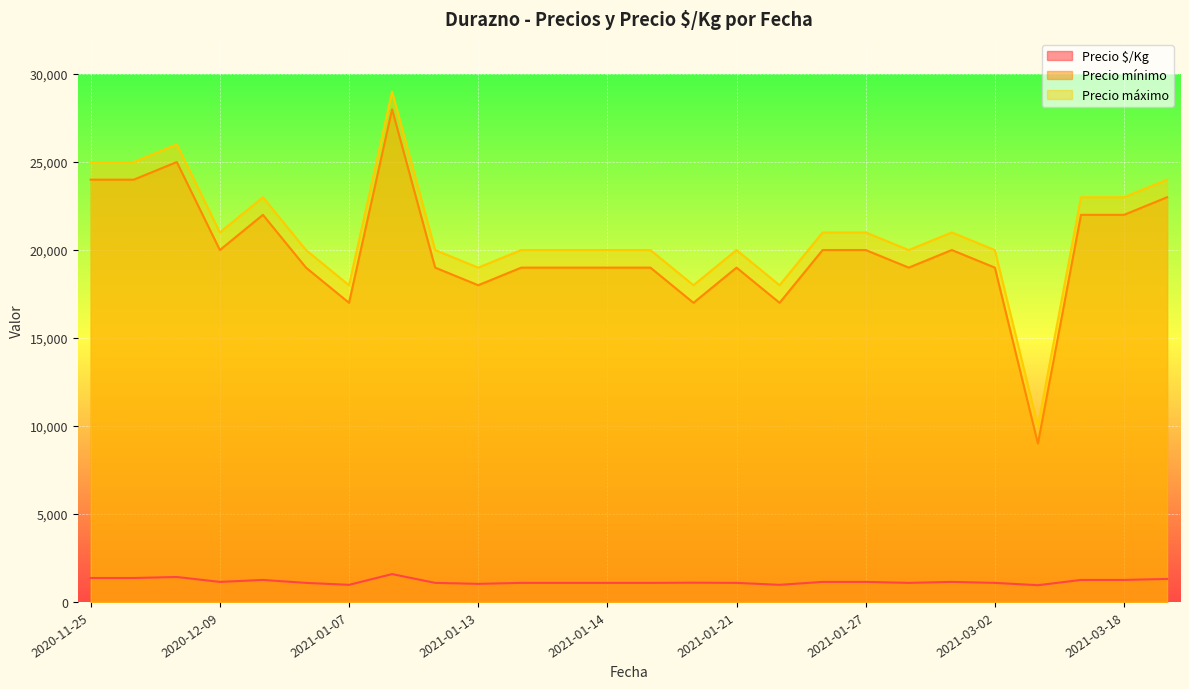

How many lines are shown in the chart?

3